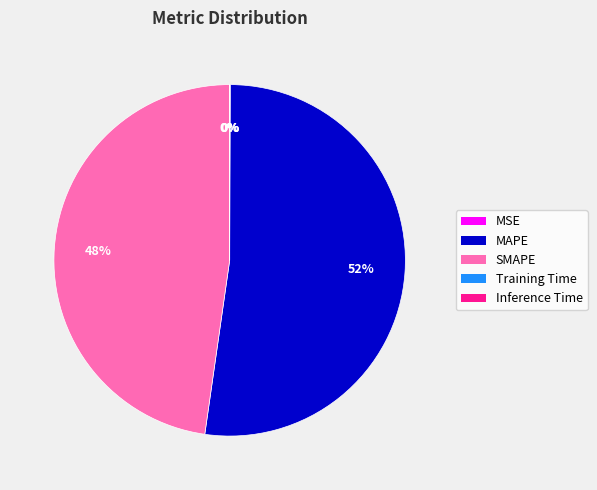

True or false: MAPE accounts for 43% of the total.

False